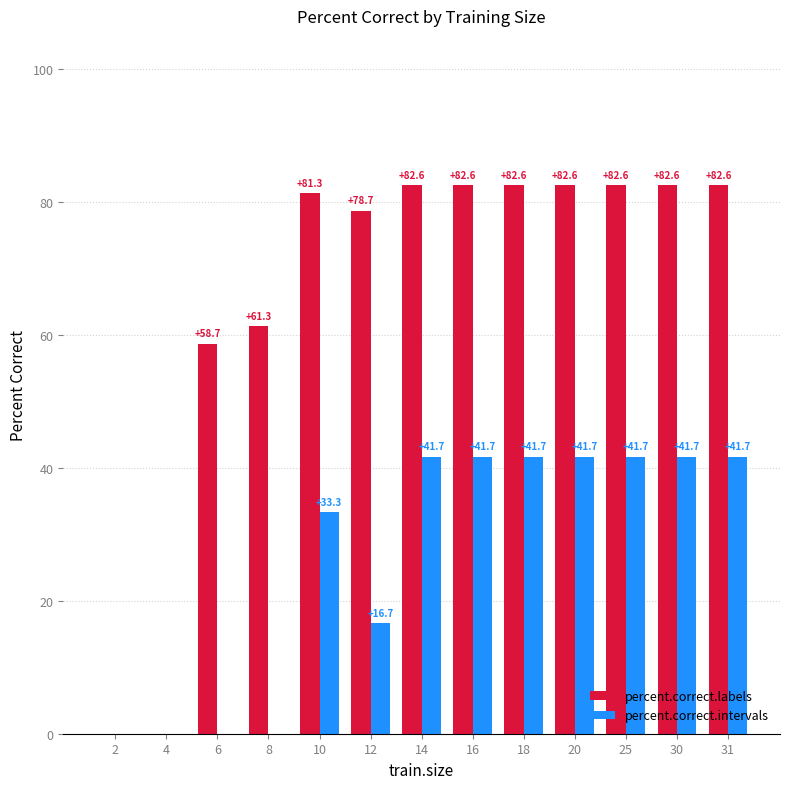

What is the total value across all series at 10?

114.6